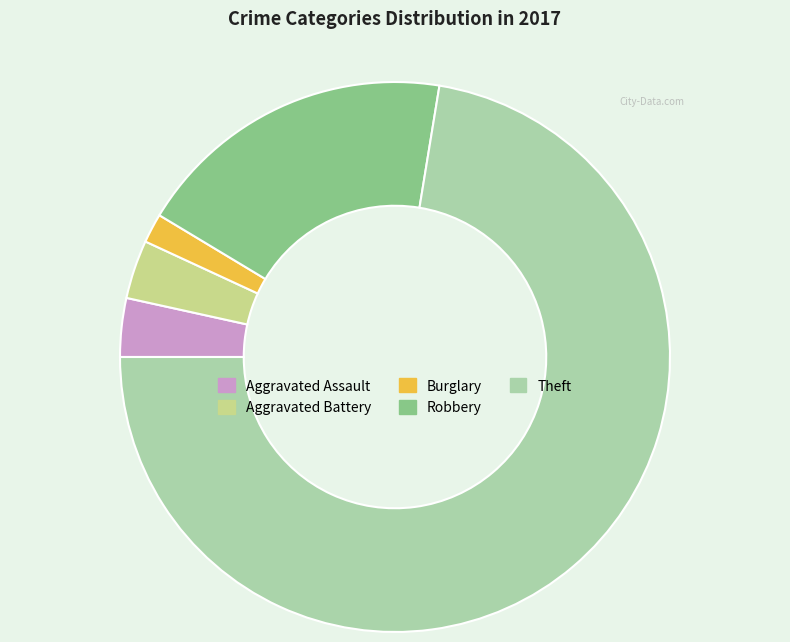

Which has a higher value, Burglary or Aggravated Battery?

Aggravated Battery